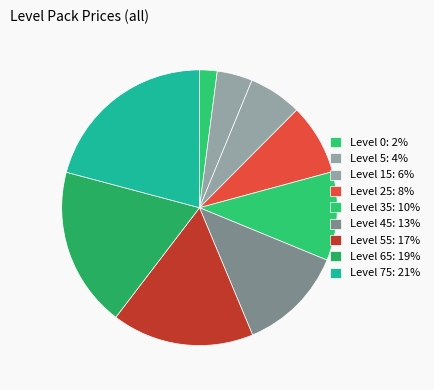

Count the number of slices in the pie.

9